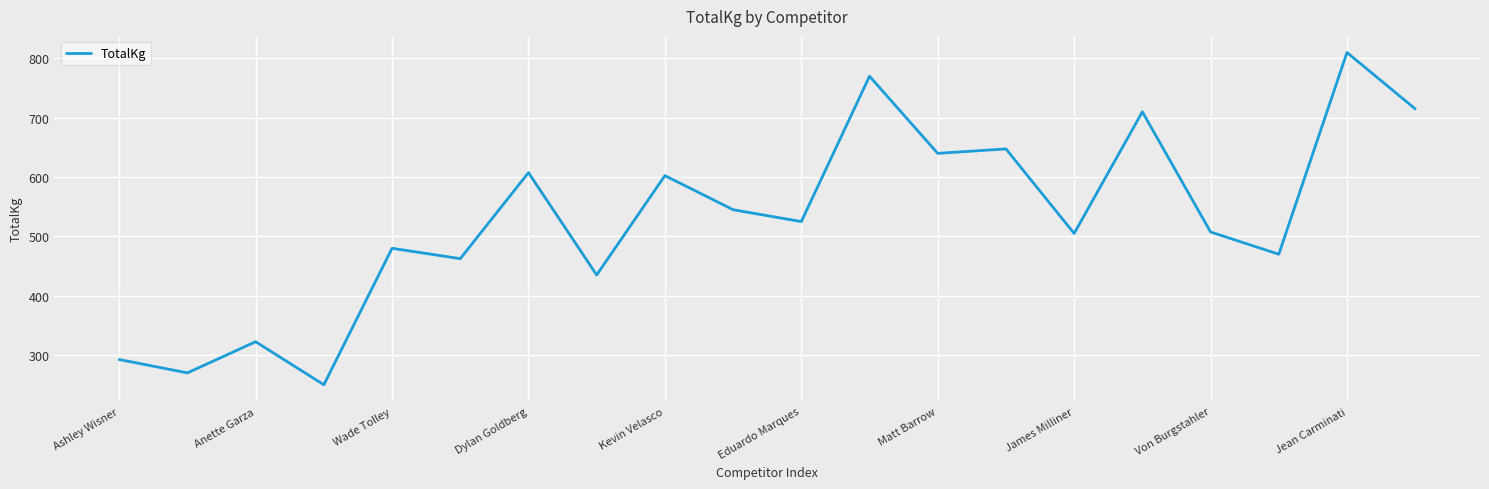

Is this an area chart (filled region under the line)?

No